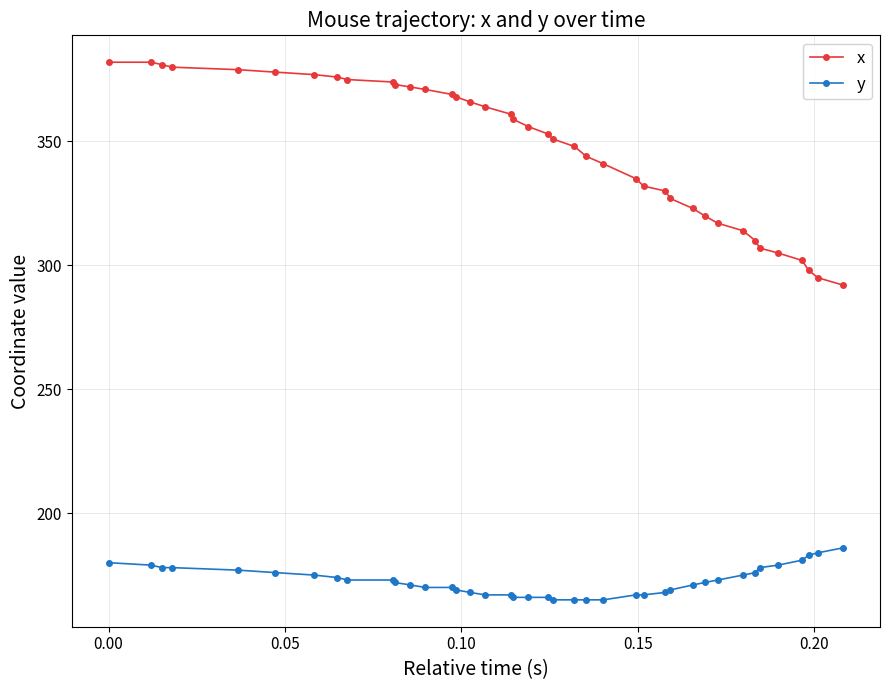

List the series in order of their overall mean, lowest first.

y, x